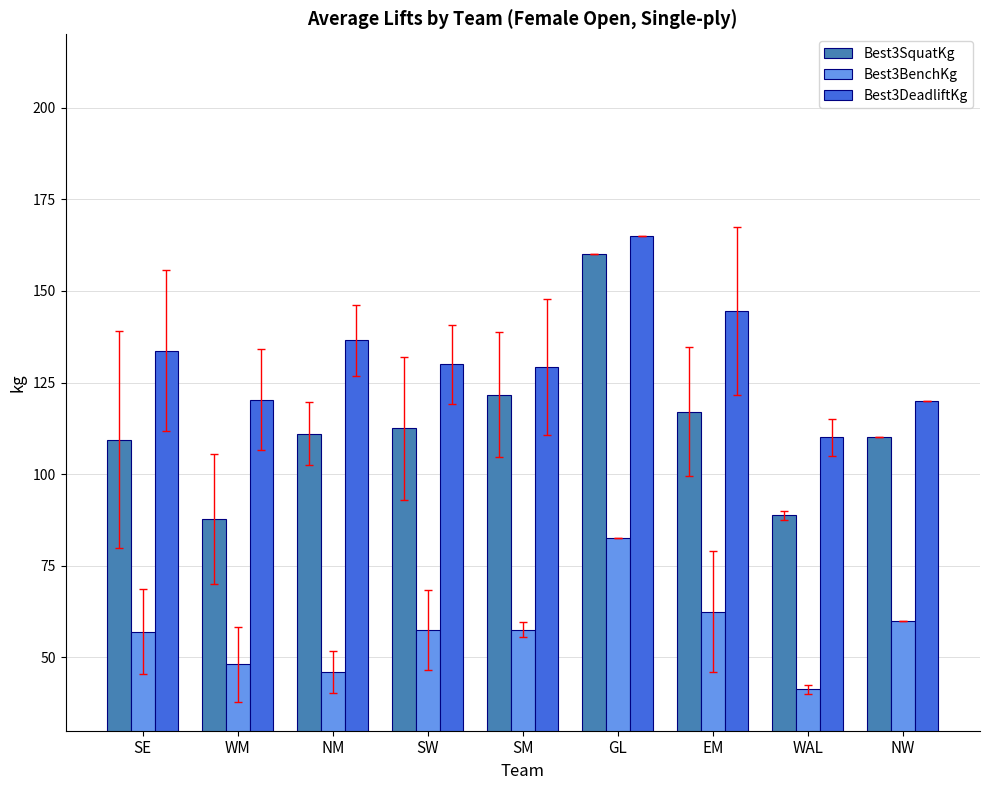

How many bars are there in total?

27